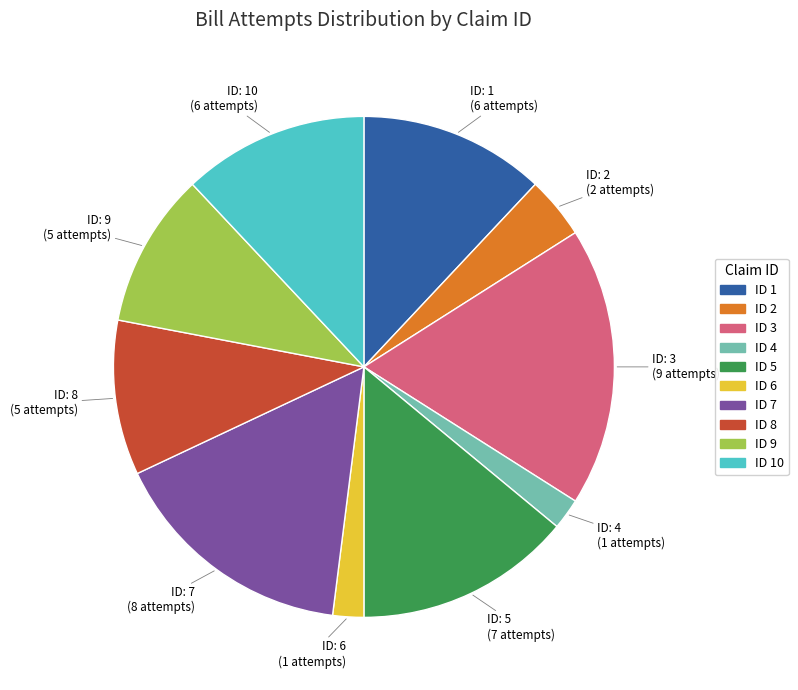

Does any single category account for the majority?

No